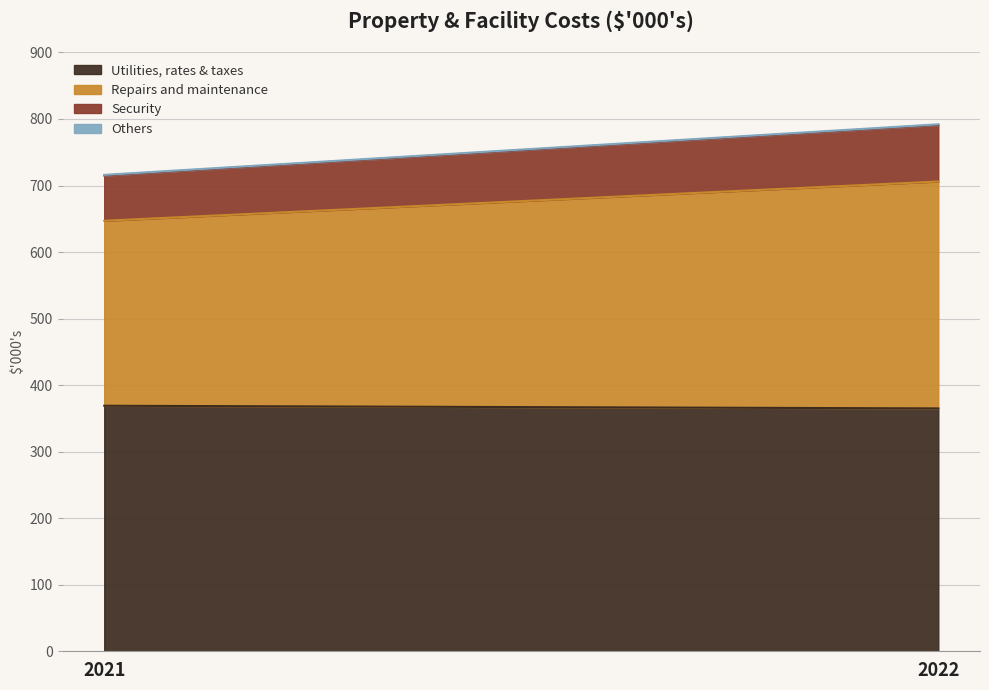

What is the maximum value for Utilities, rates & taxes?

369